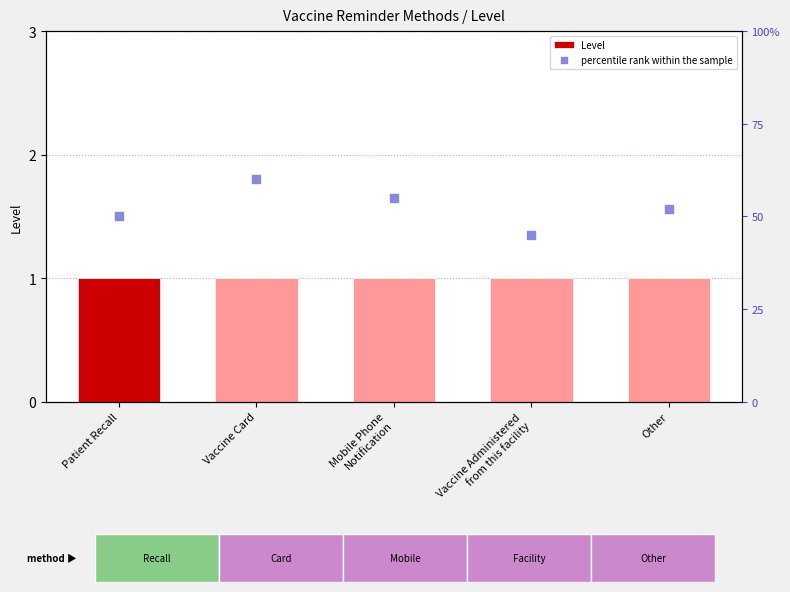

Which series has the largest total across all categories?

percentile rank within the sample